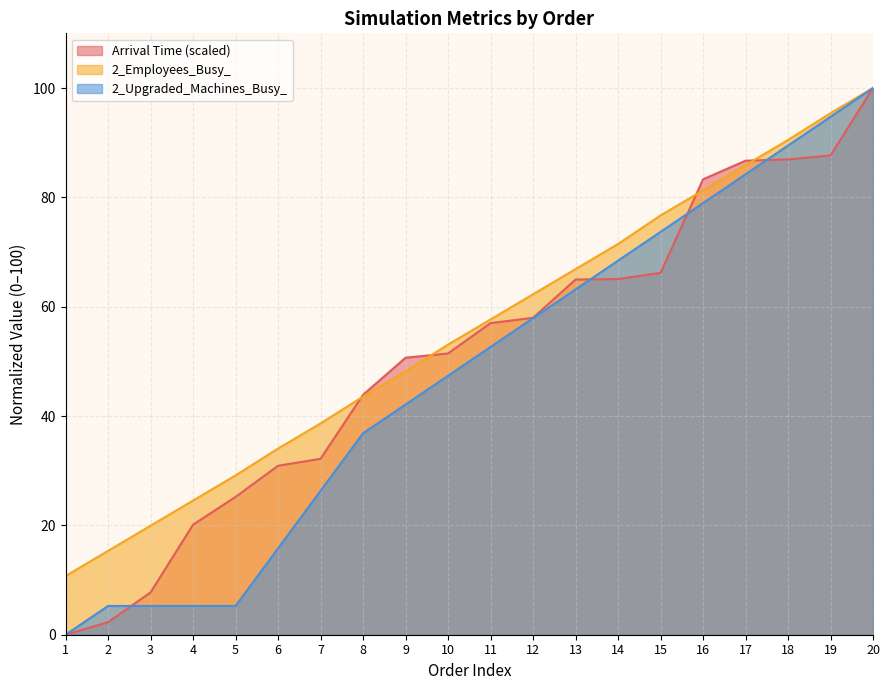

Is it true that Arrival Time equals 50.7 at 9?

True